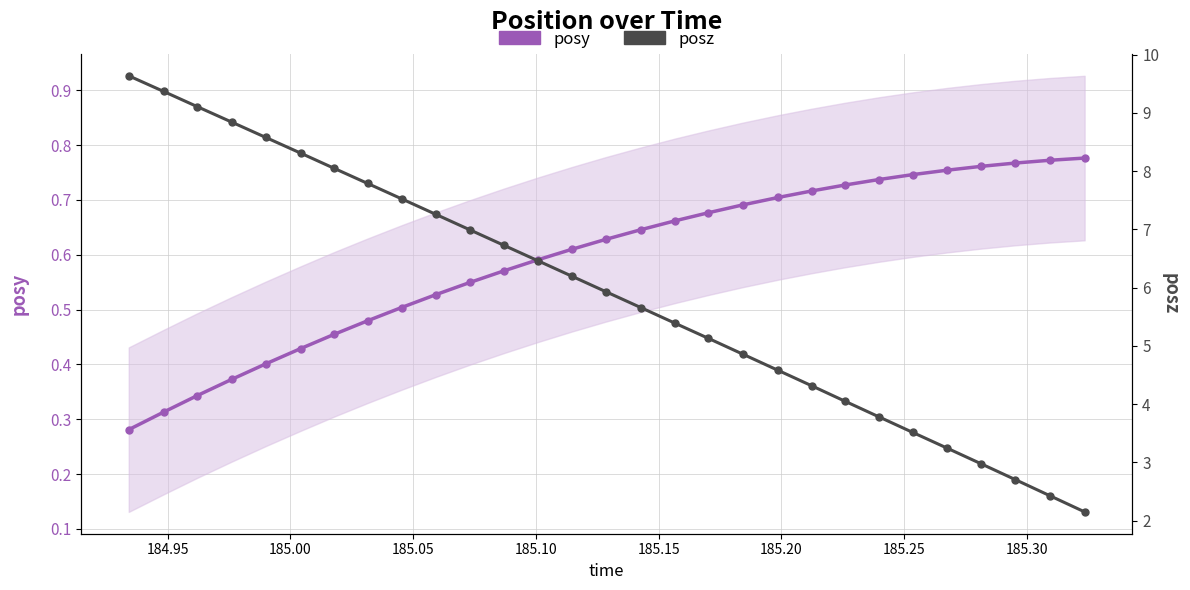

Which series has the largest range (max minus min)?

posz